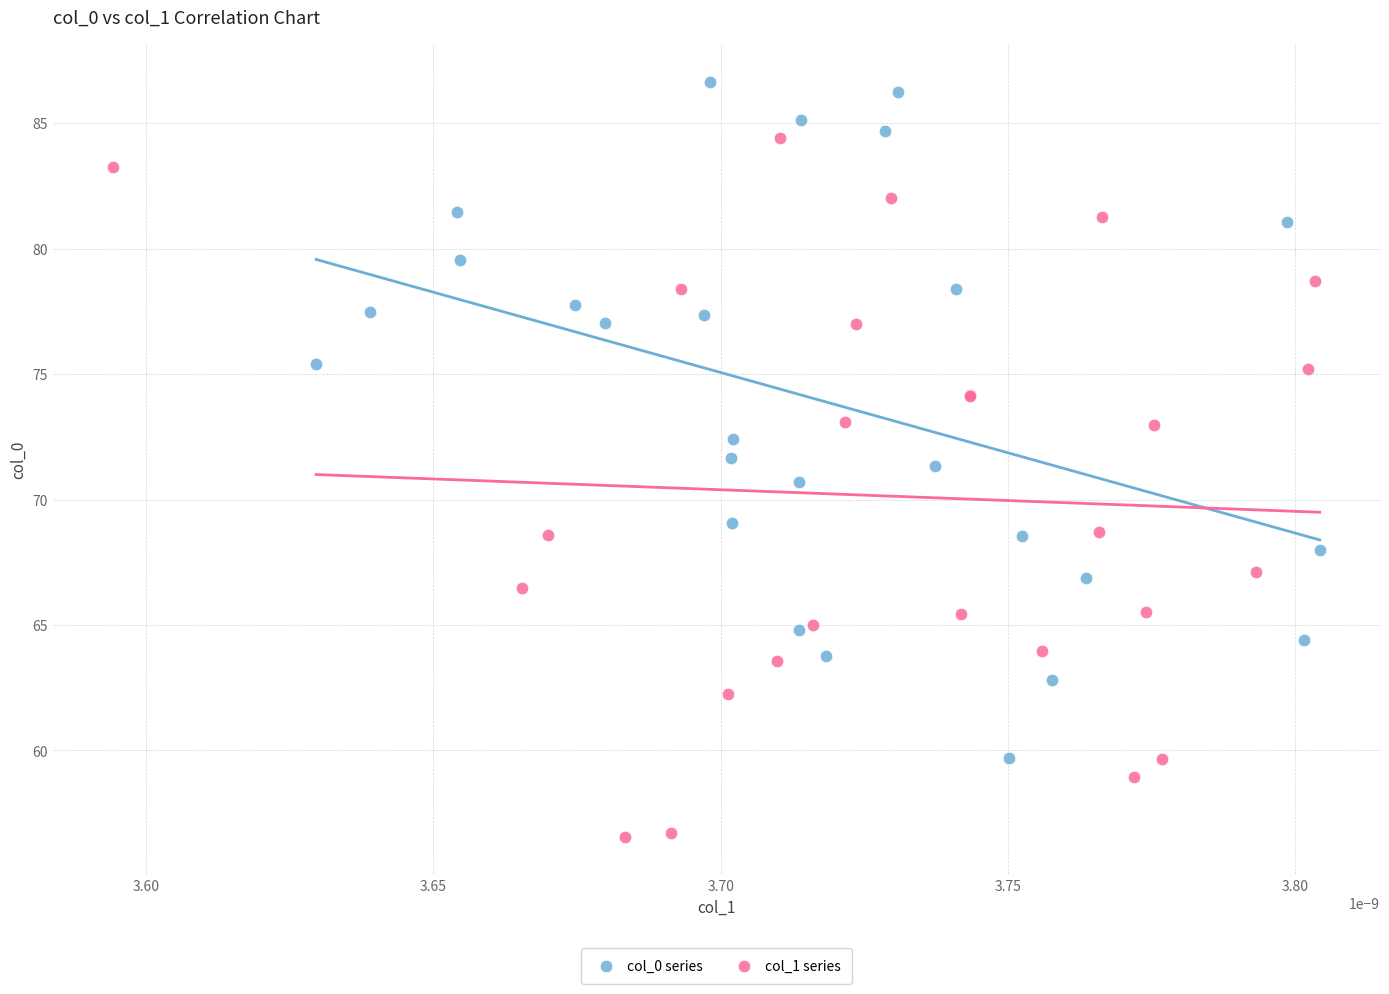

Which series reaches the minimum Y coordinate?

col_1 series